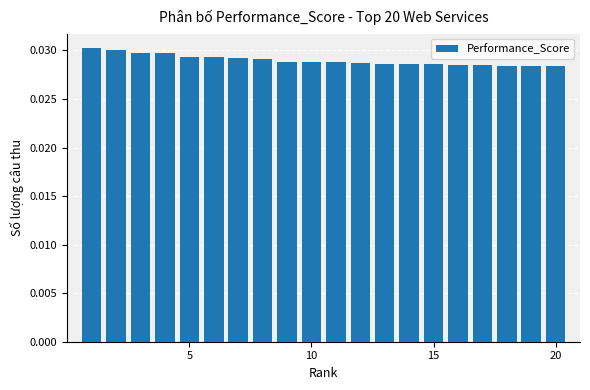

What is the sum of all values?

0.6